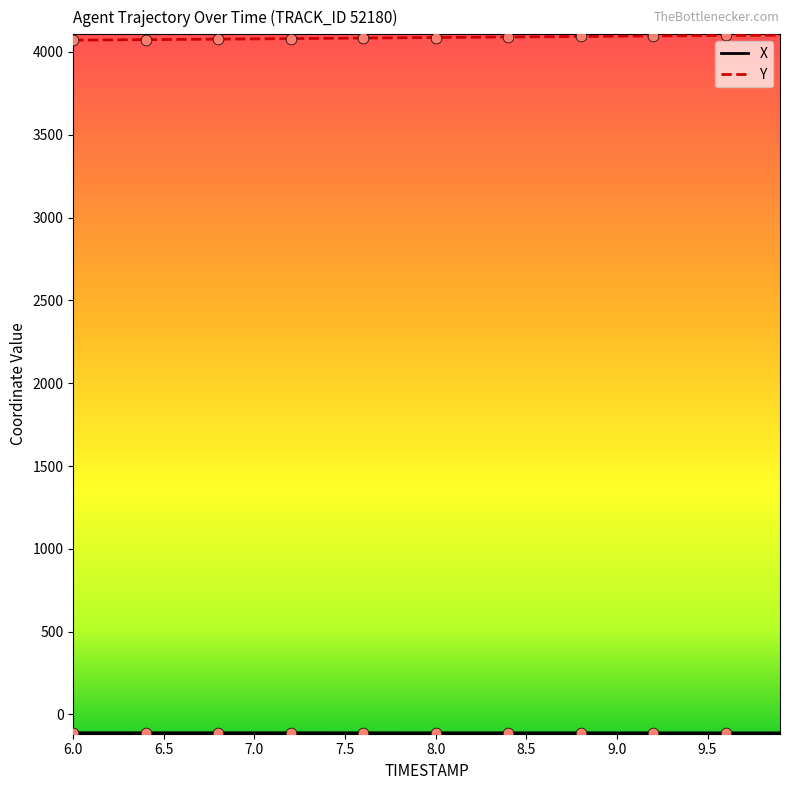

What is the highest value of the Y series?

4101.4